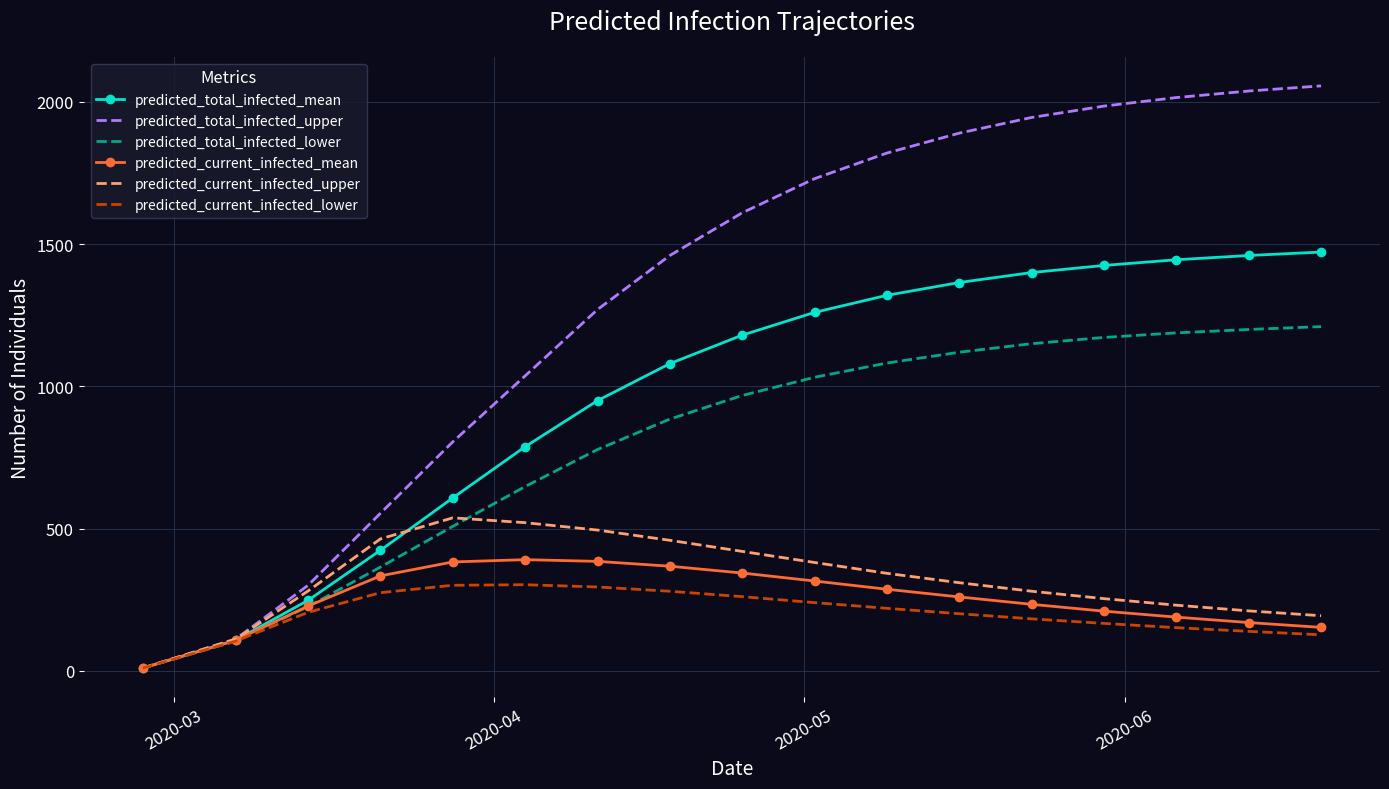

What is the smallest value displayed?

10